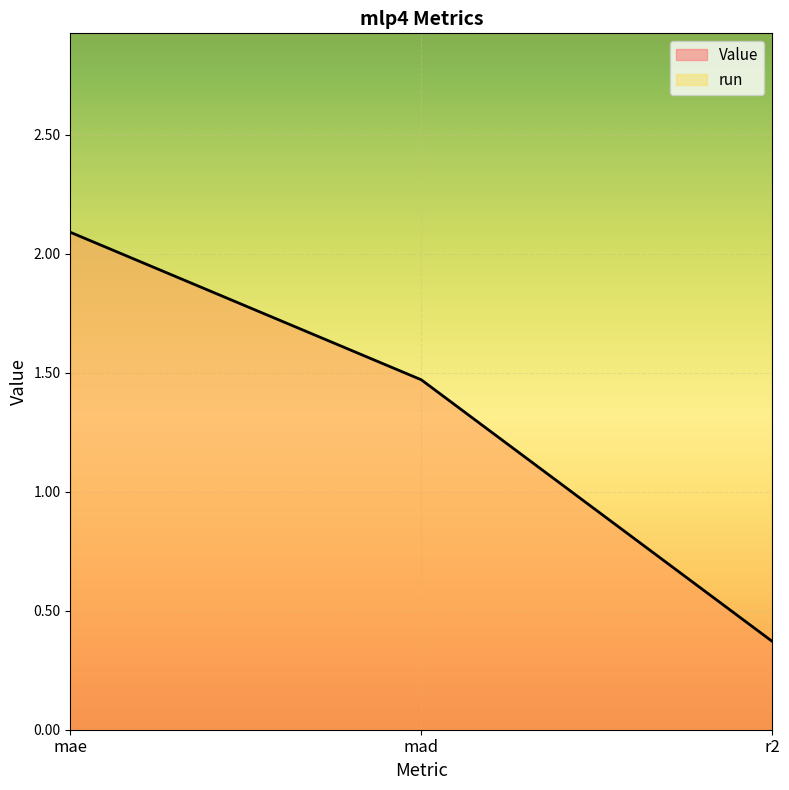

What is the label of the 3rd point from the left?

r2